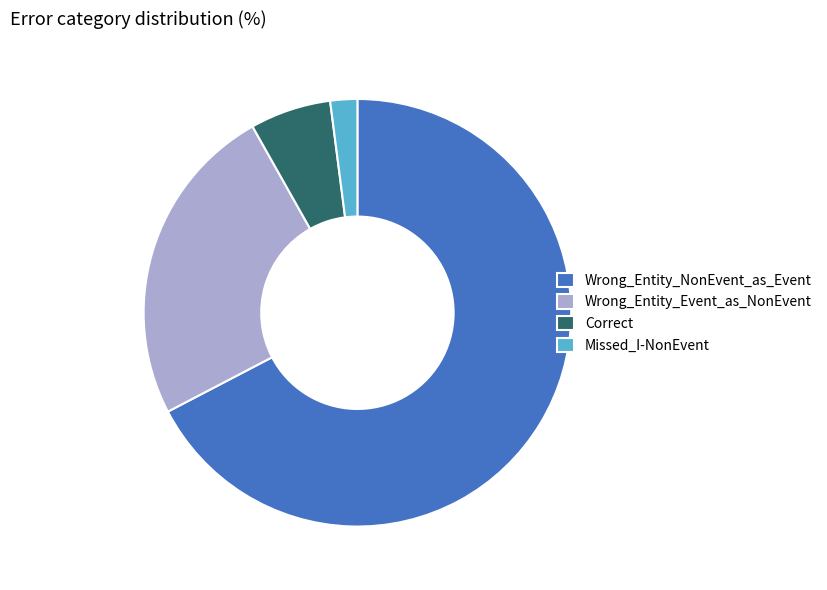

Count the number of slices in the pie.

4